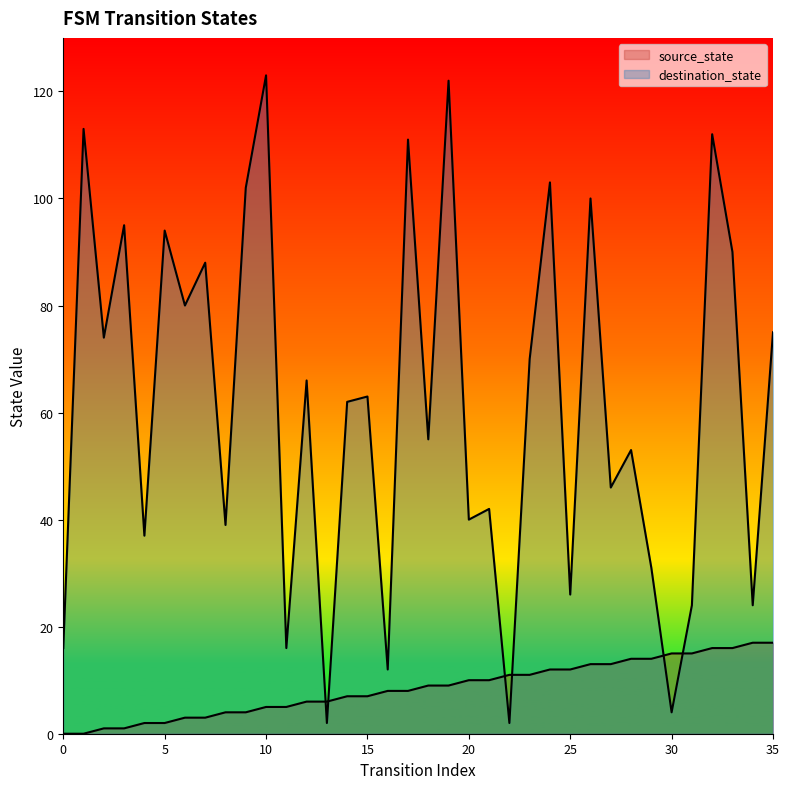

Between which two adjacent categories do destination_state and source_state first intersect?

12 and 13